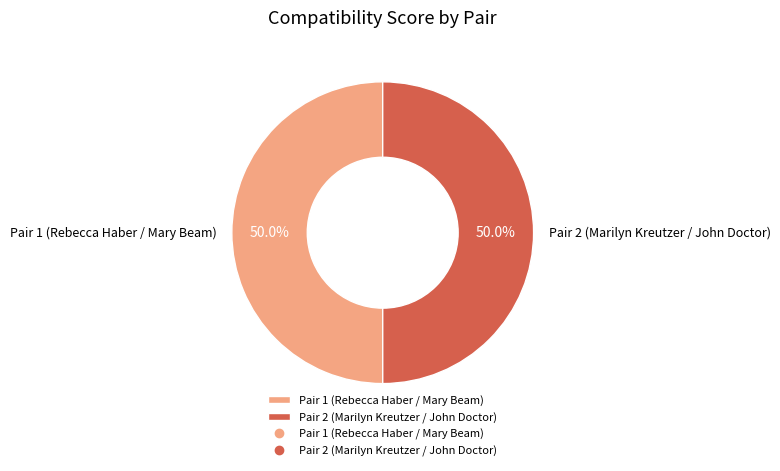

Count the number of slices in the pie.

2